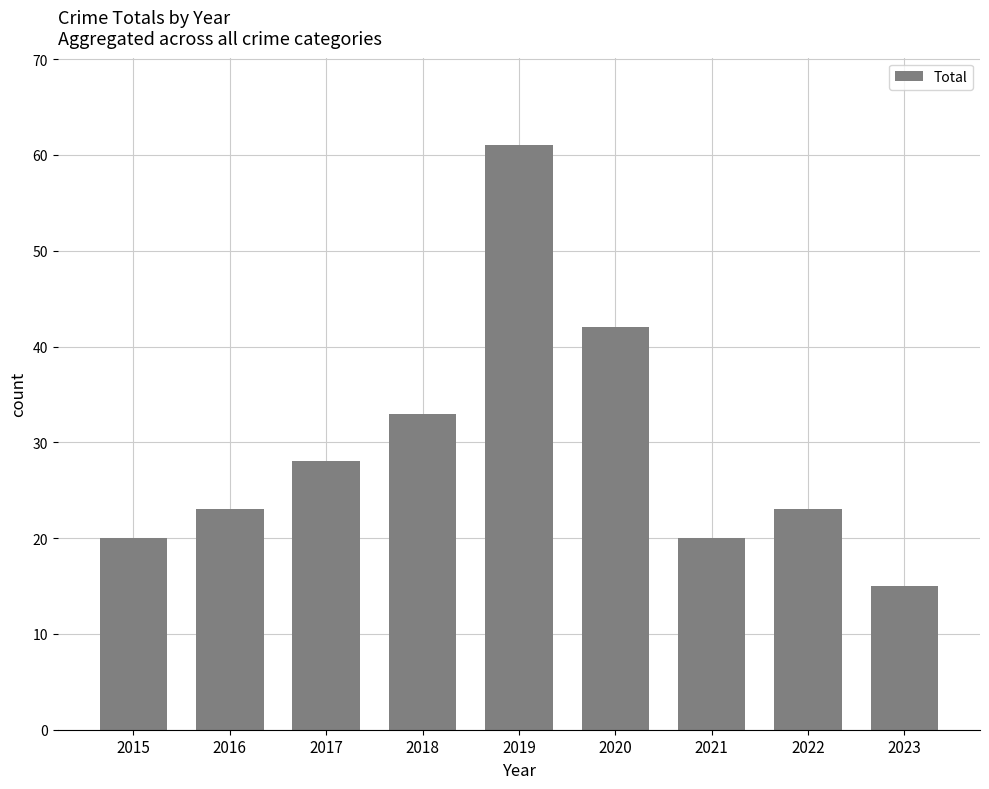

Count the number of data series in this chart.

1